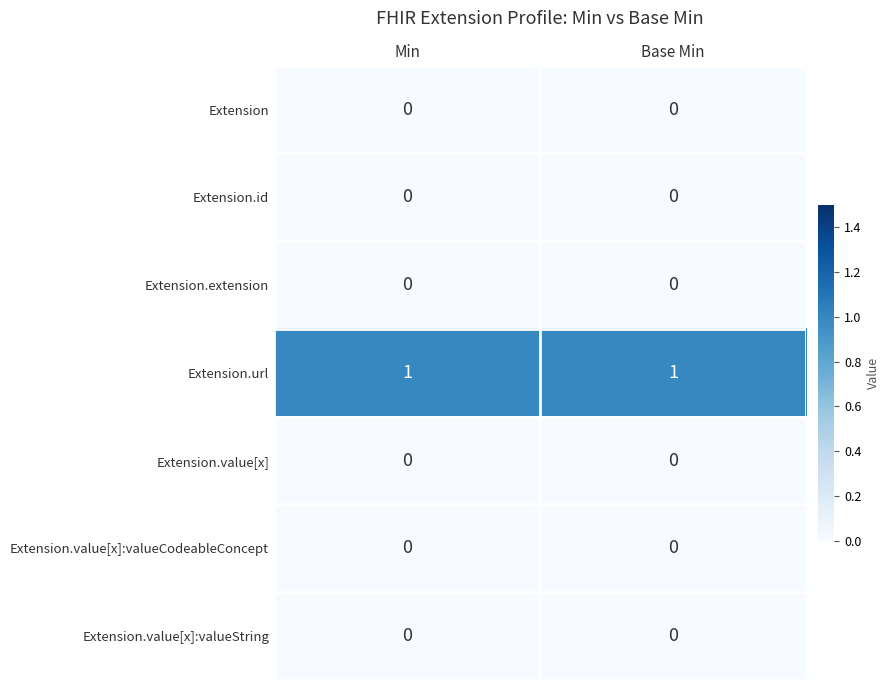

The Extension.value[x]:valueCodeableConcept series shows 0 at Min. True or false?

True